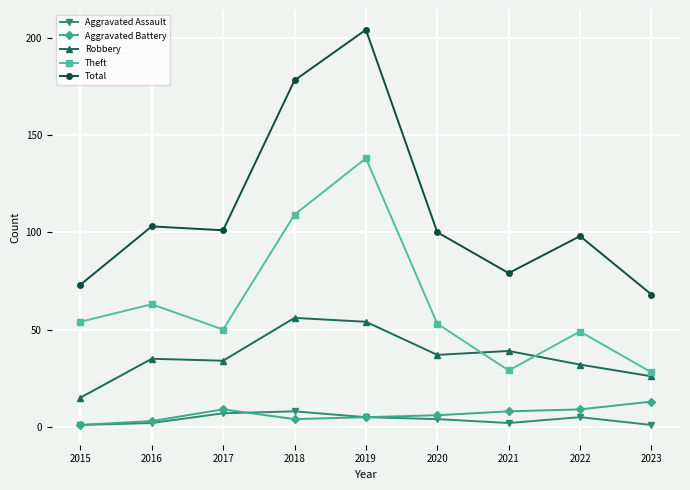

True or false: Total has a value of 20 at 2015.

False